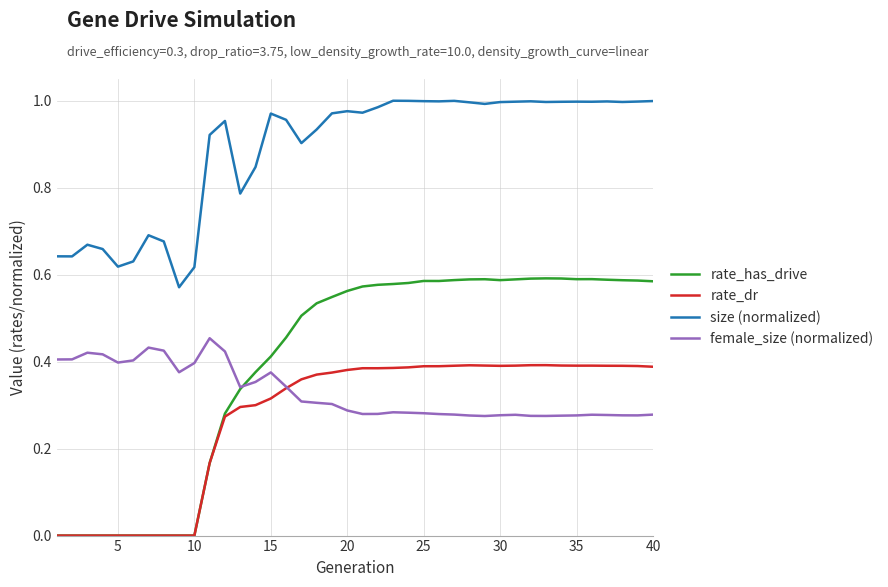

How many intersections are there between female_size (normalized) and rate_has_drive?

1